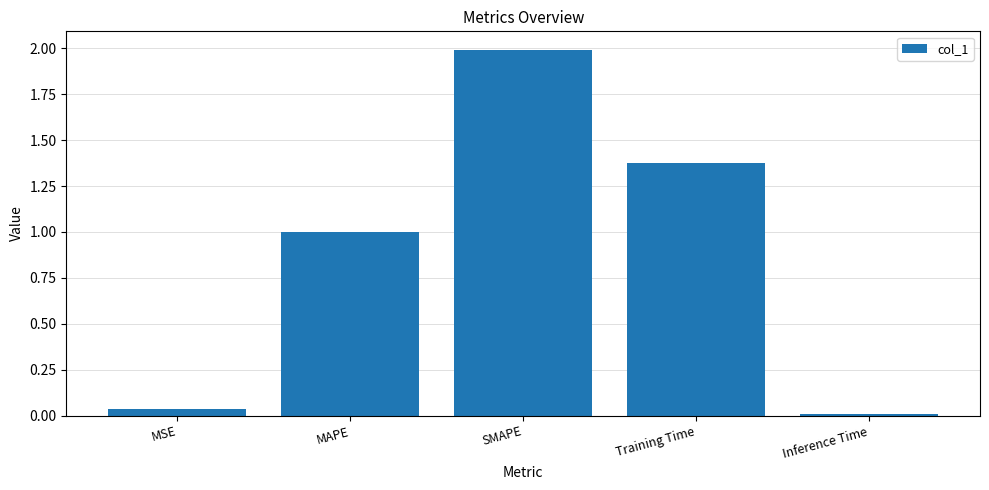

What value does the data have at MAPE?

1.0